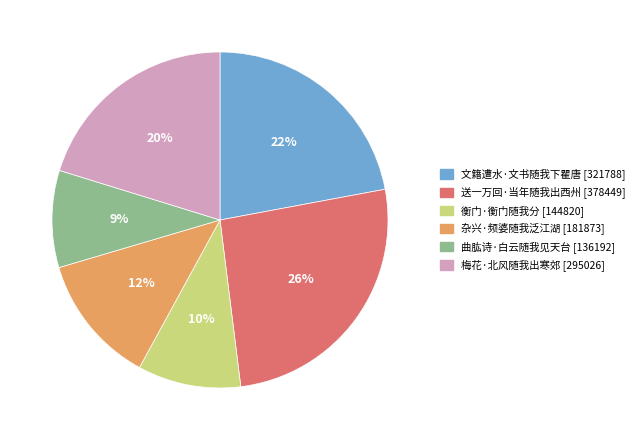

Count the number of slices in the pie.

6